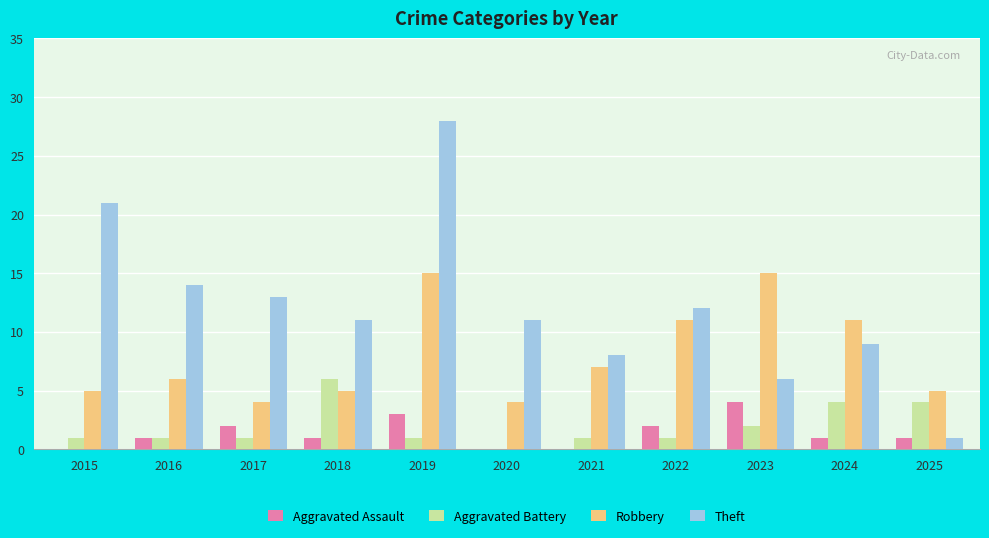

What is the sum of all Theft values?

134